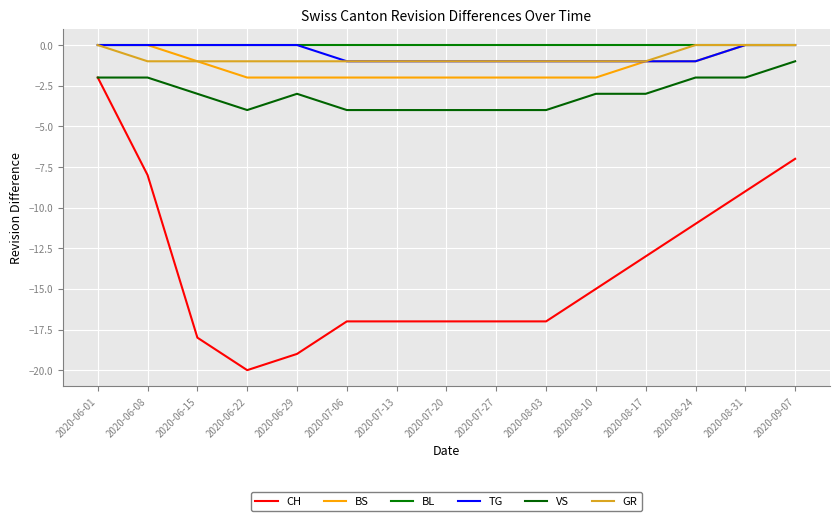

Does the chart have visible grid lines?

Yes